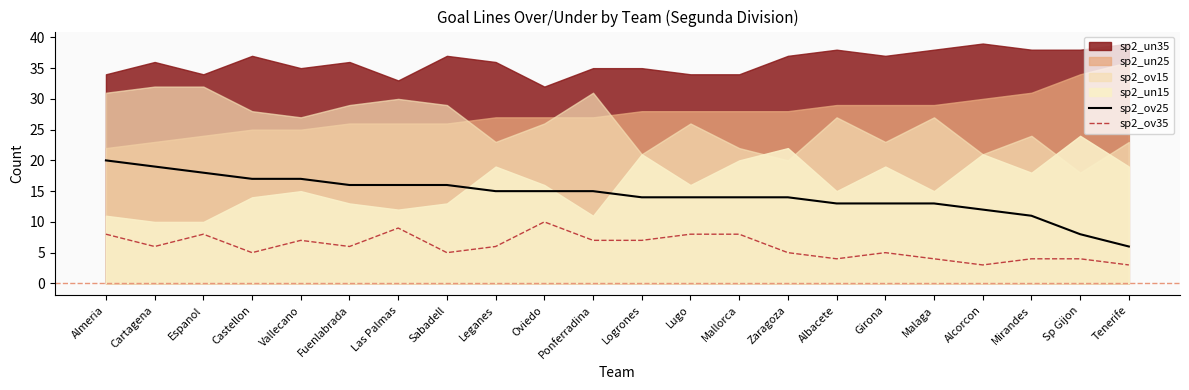

How many categories are shown in the chart?

22